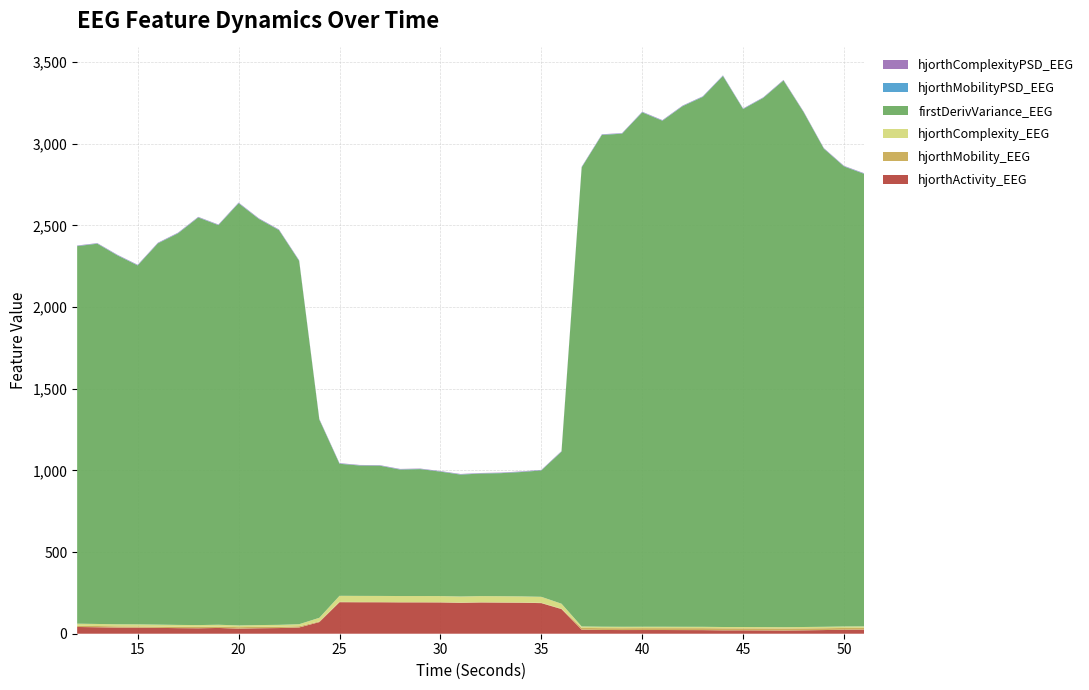

Reading left to right, what are all the values shown in this chart?

hjorthActivity_EEG: 41.3	39.5	37.6	37.1	35.8	34.2	33.3	35.3	31.2	33.4	34.7	38.3	71.2	193.0	192.5	192.4	191.6	191.6	191.2	188.9	191.1	190.3	189.5	187.3	150.7	24.8	23.0	22.4	22.6	22.6	22.3	22.0	20.6	20.8	20.2	19.5	20.7	22.4	24.5	25.2
hjorthMobility_EEG: 7.5	7.7	7.7	7.7	8.1	8.4	8.7	8.3	9.1	8.6	8.3	7.6	4.1	2.0	2.0	2.0	2.0	2.0	2.0	2.0	2.0	2.0	2.0	2.0	2.5	10.7	11.4	11.6	11.8	11.7	12.0	12.1	12.8	12.3	12.7	13.1	12.3	11.4	10.7	10.5
hjorthComplexity_EEG: 12.8	12.5	12.4	12.5	11.8	11.3	11.0	11.3	10.4	10.9	11.3	12.3	22.2	37.1	37.0	36.9	37.1	37.2	37.2	37.1	37.2	37.4	37.1	36.7	30.5	9.1	8.5	8.4	8.3	8.4	8.2	8.1	7.7	8.0	7.9	7.7	8.1	8.6	9.2	9.3
firstDerivVariance_EEG: 2310.9	2327.7	2257.8	2197.2	2333.7	2397.1	2494.9	2446.1	2584.3	2486.1	2416.2	2223.8	1213.0	808.2	798.1	797.2	774.1	776.9	761.8	746.0	750.2	753.2	761.2	773.6	930.5	2810.2	3010.3	3018.4	3148.8	3097.4	3186.8	3243.6	3372.6	3170.5	3239.4	3345.8	3150.8	2926.6	2815.7	2769.8
hjorthMobilityPSD_EEG: 1.6	1.5	1.7	1.7	1.6	1.9	1.6	1.6	1.9	1.6	1.6	1.9	1.5	1.7	1.4	1.4	1.5	1.3	1.4	1.6	1.4	1.4	1.6	1.4	1.4	1.8	1.9	1.6	1.9	1.6	1.8	2.0	2.2	1.7	1.6	1.5	1.6	1.5	1.6	1.7
hjorthComplexityPSD_EEG: 2.3	2.1	2.2	2.3	2.4	2.3	2.4	2.3	2.4	2.5	2.4	2.4	2.8	2.2	2.0	2.0	2.3	2.0	2.1	2.2	2.0	2.1	2.2	1.9	2.4	2.1	2.1	2.0	2.0	2.3	2.0	1.9	1.9	1.9	1.9	2.4	2.4	2.1	2.3	2.2